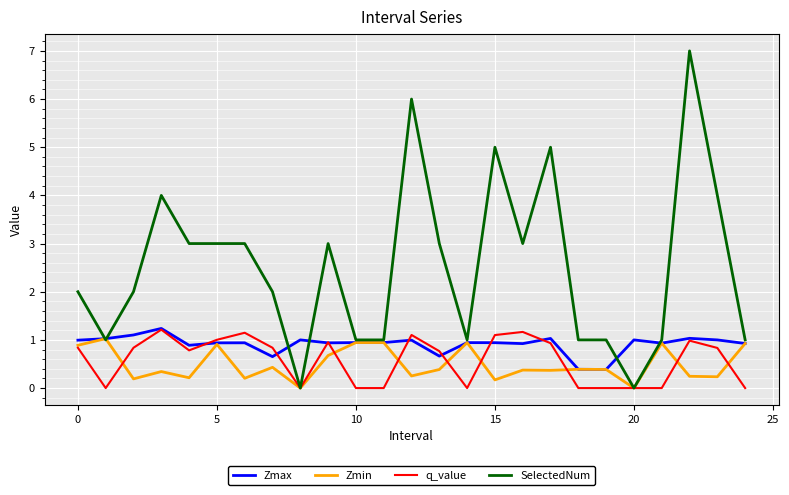

What is the difference between the maximum and second lowest values in the SelectedNum series?

7.0